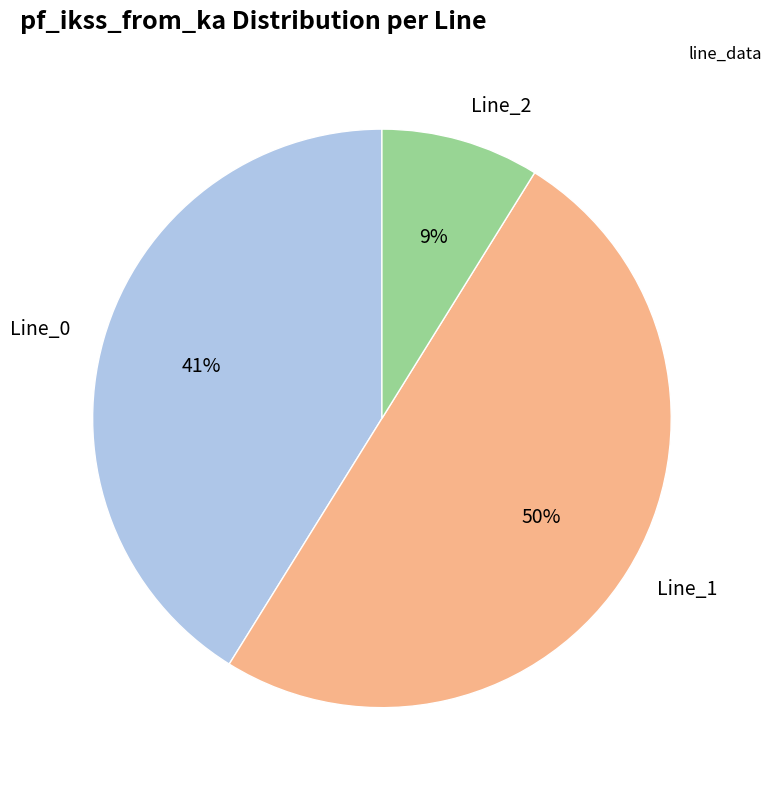

The Line_0 slice represents 41% of the pie. True or false?

True